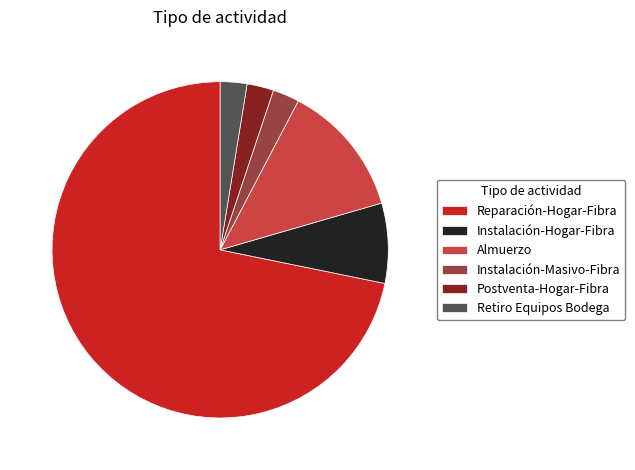

True or false: Almuerzo accounts for 13% of the total.

True